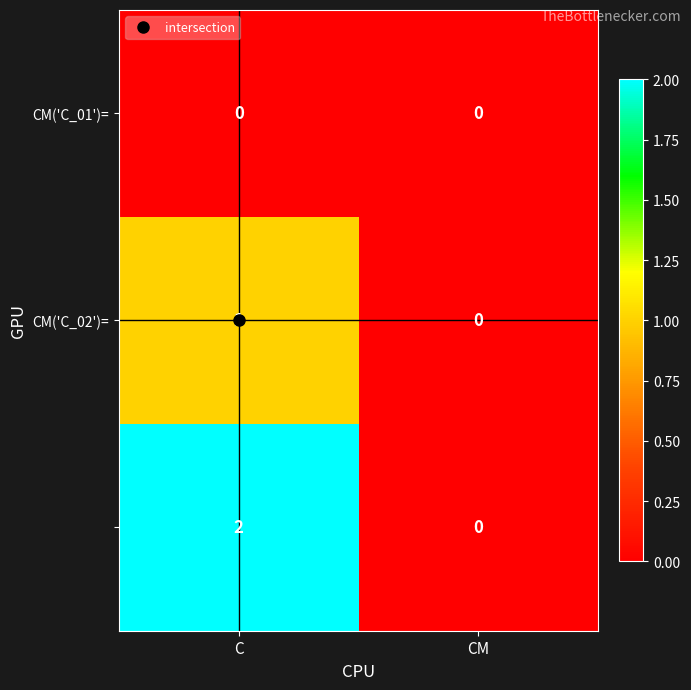

Which label corresponds to the largest value in the chart?

C